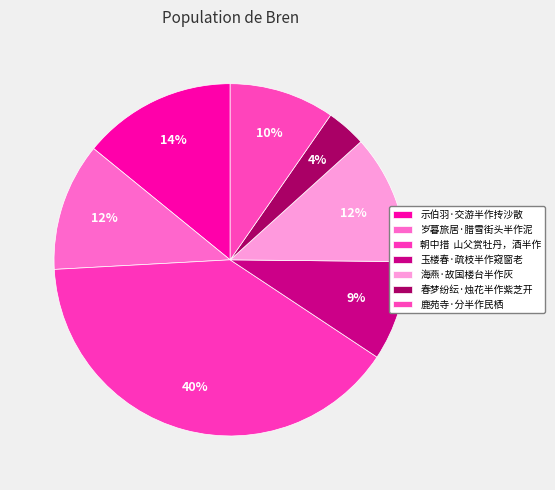

To the nearest percent, what percentage of the pie is 岁暮旅居·腊雪街头半作泥?

12%